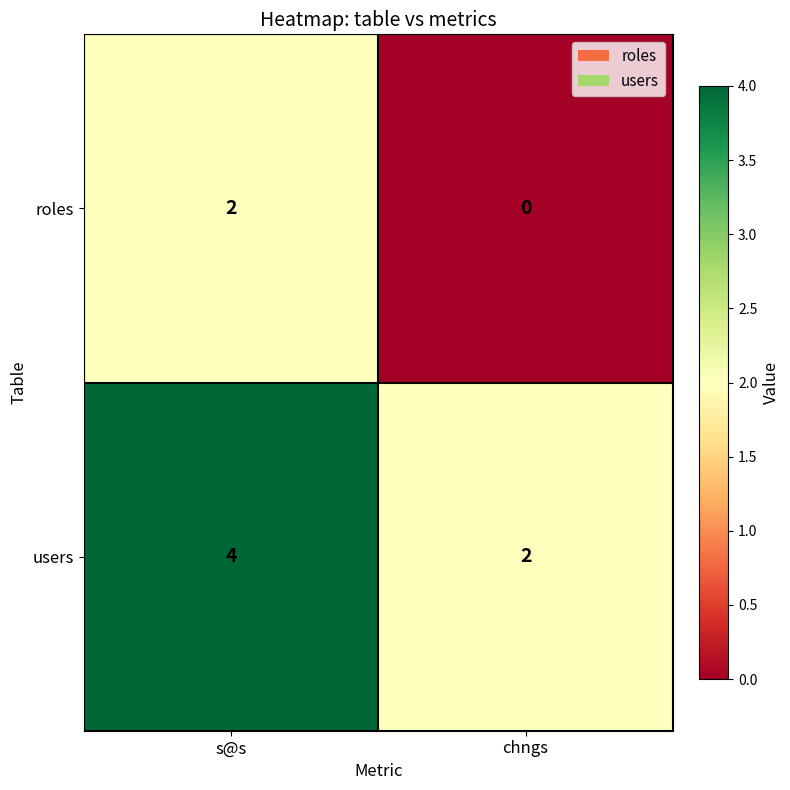

List the series in order of their overall mean, lowest first.

roles, users